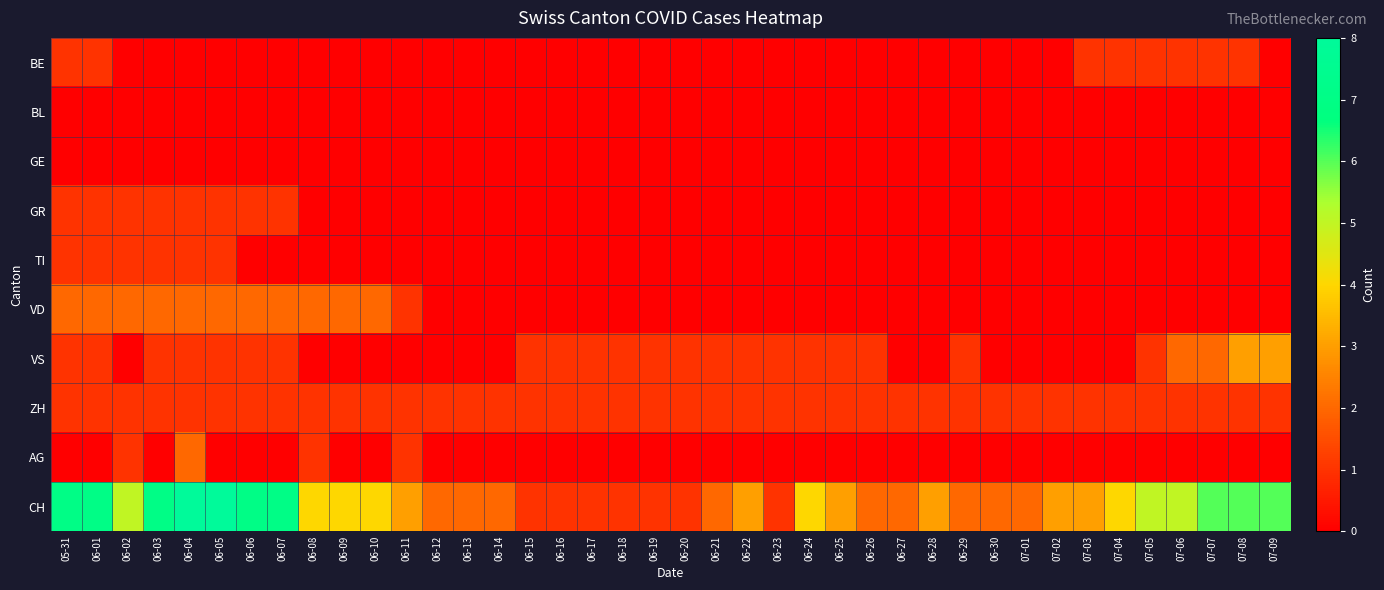

What is the total value across all series at 06-18?

3